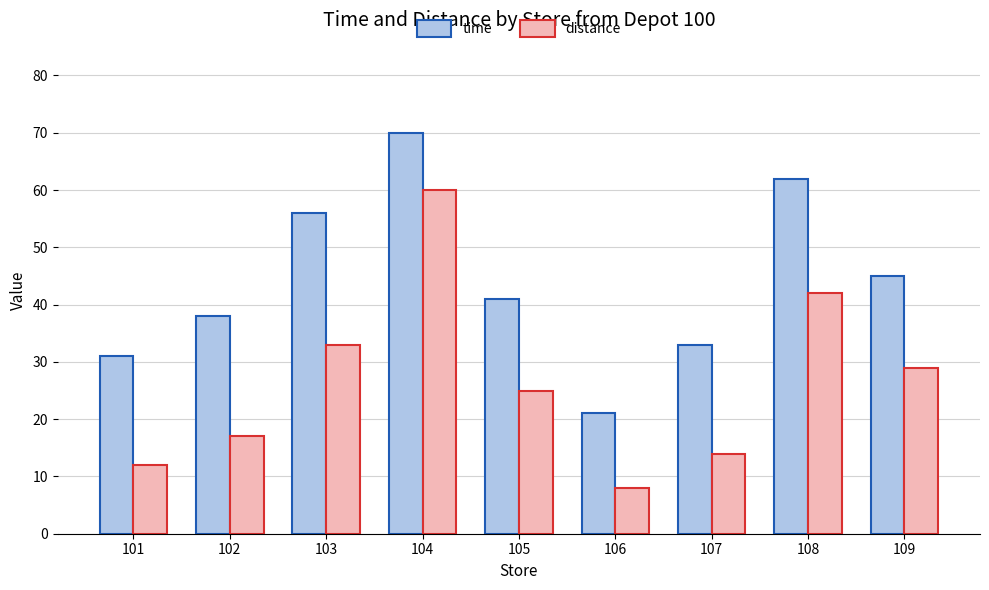

List the labels in order of distance value, smallest first.

106, 101, 107, 102, 105, 109, 103, 108, 104